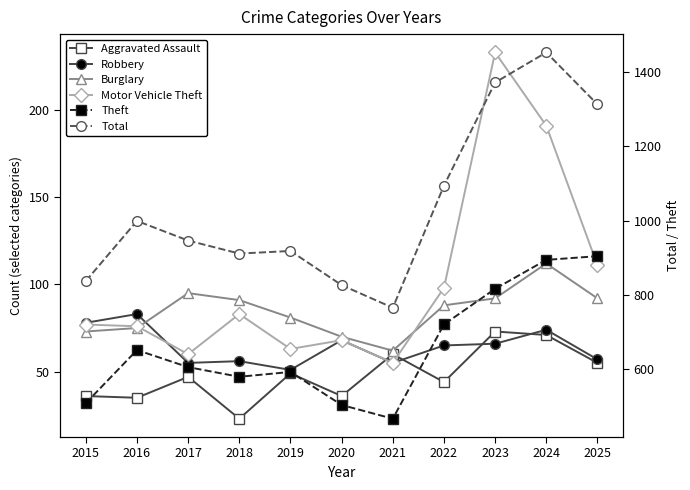

What are all the series names shown in the legend?

Aggravated Assault, Robbery, Burglary, Motor Vehicle Theft, Theft, Total